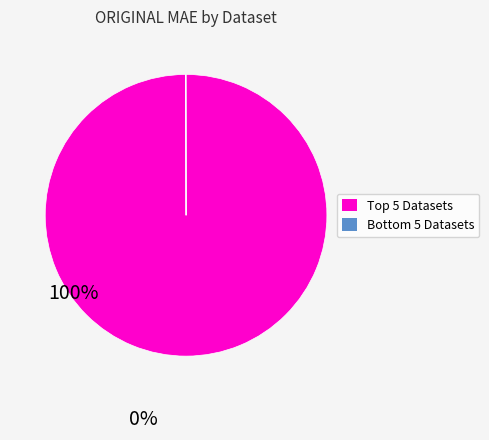

Is there a majority slice in this chart?

Yes